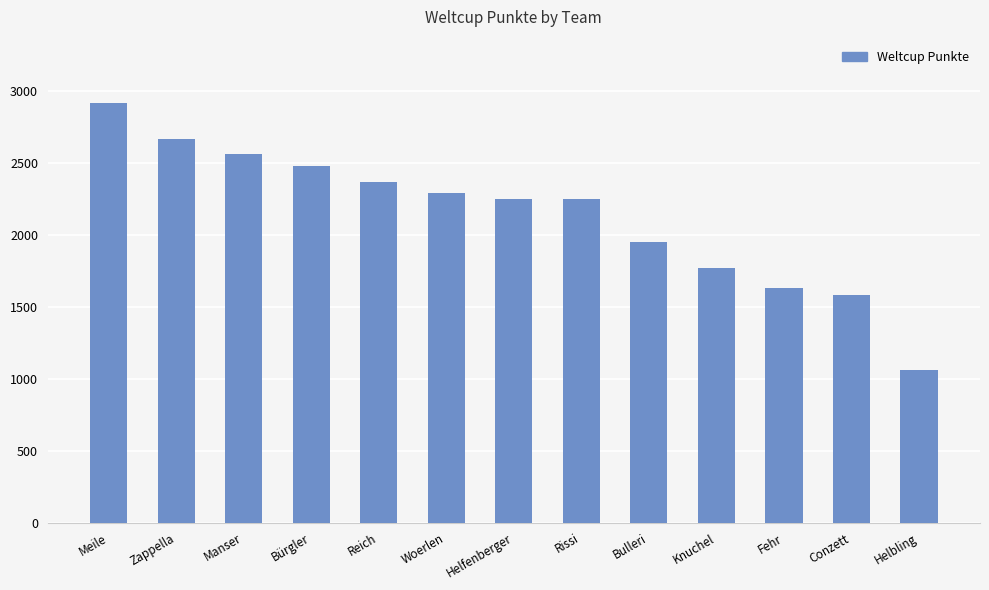

What position from the left is Knuchel?

10